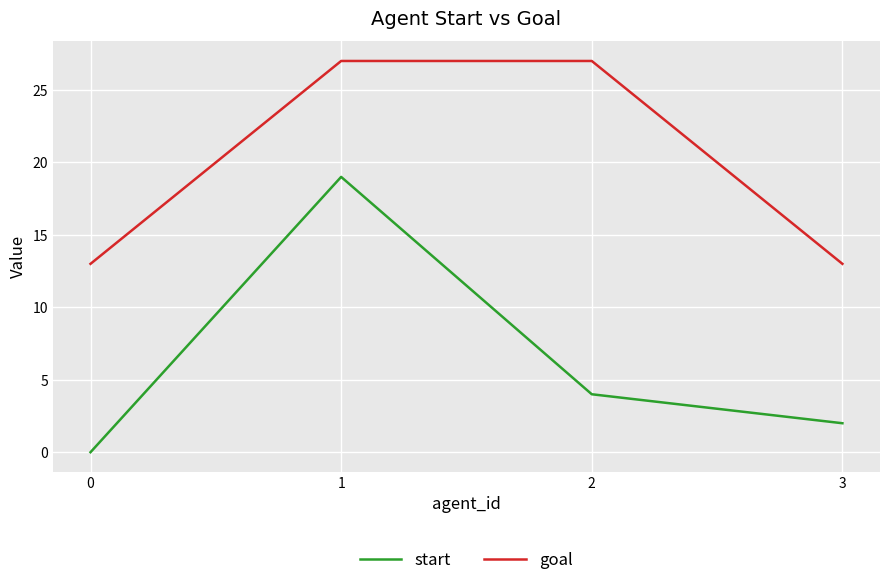

True or false: goal and start cross at least once.

False